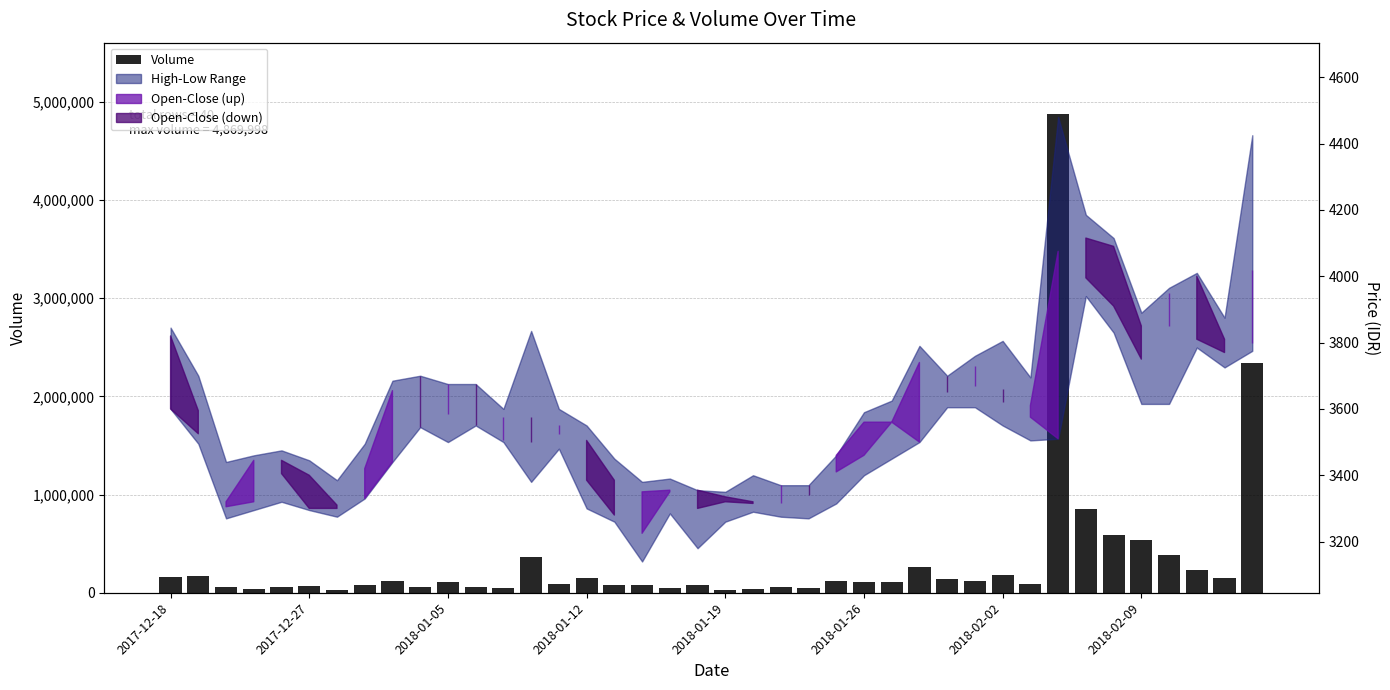

Are the bars grouped side by side (vs. stacked)?

No